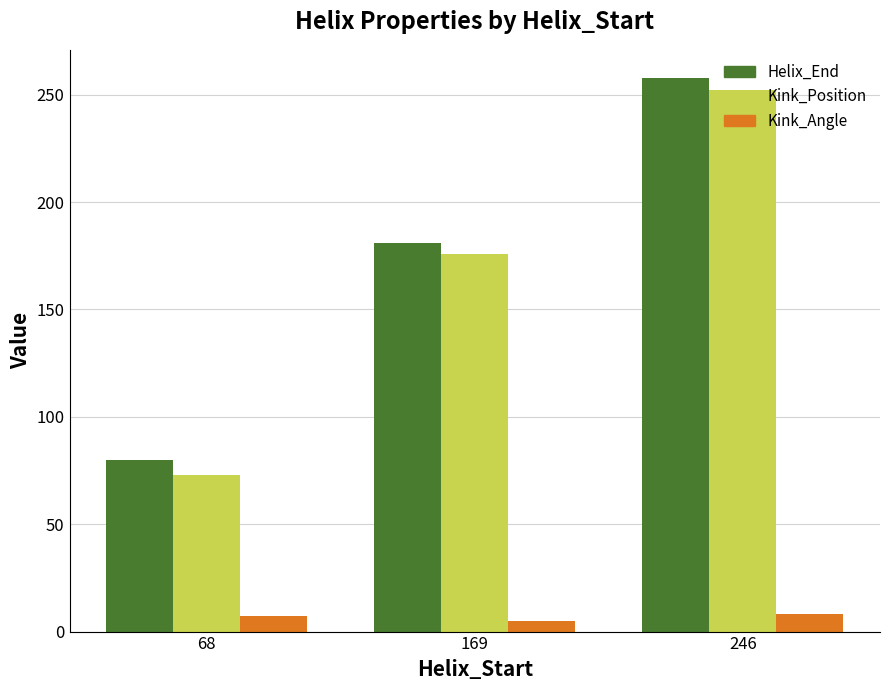

What is the total value across all series at 68?

160.2